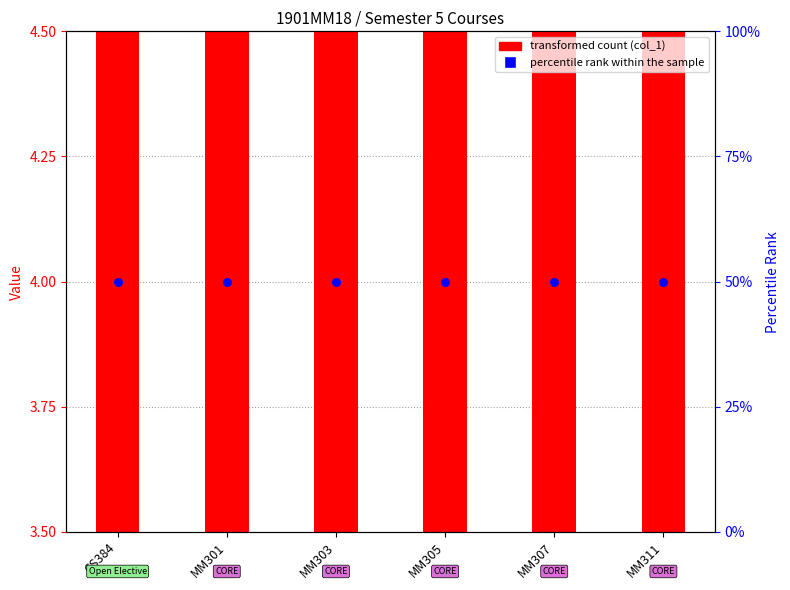

What is the total value across all series at MM301?

55